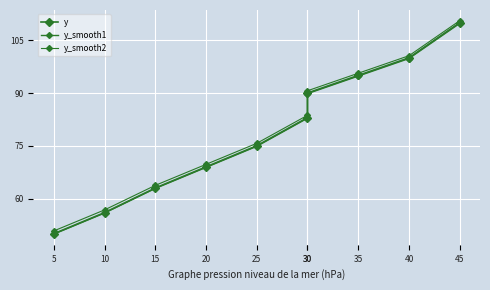

Is it true that y equals 75.0 at 25?

True